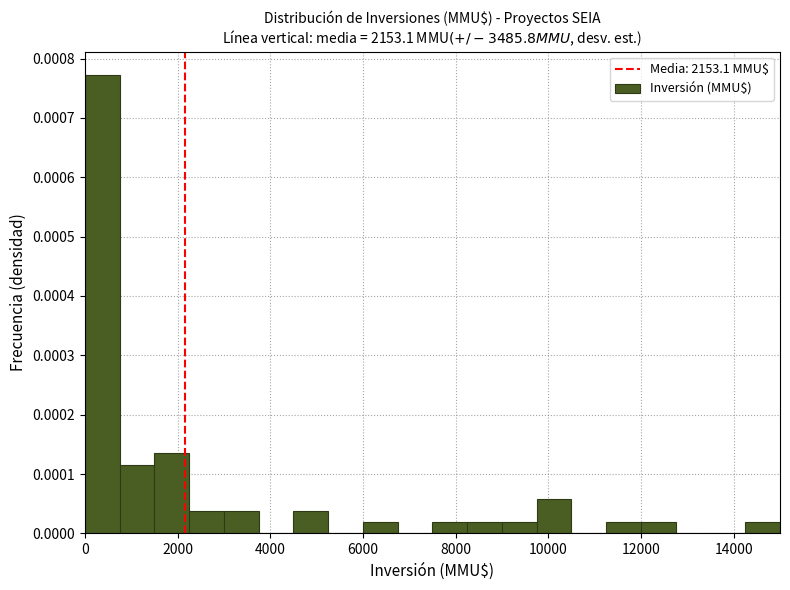

Read against the x-axis, roughly where is the centre of the tallest bar?

400